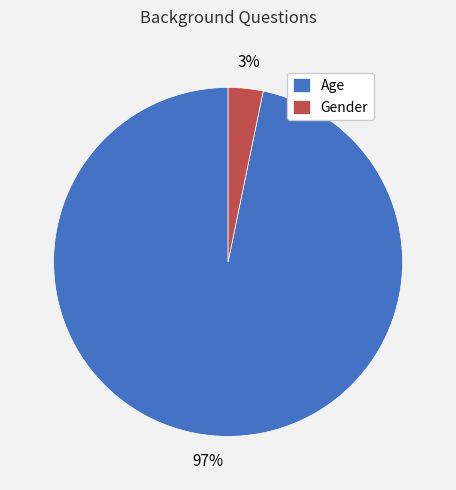

Count the number of slices in the pie.

2